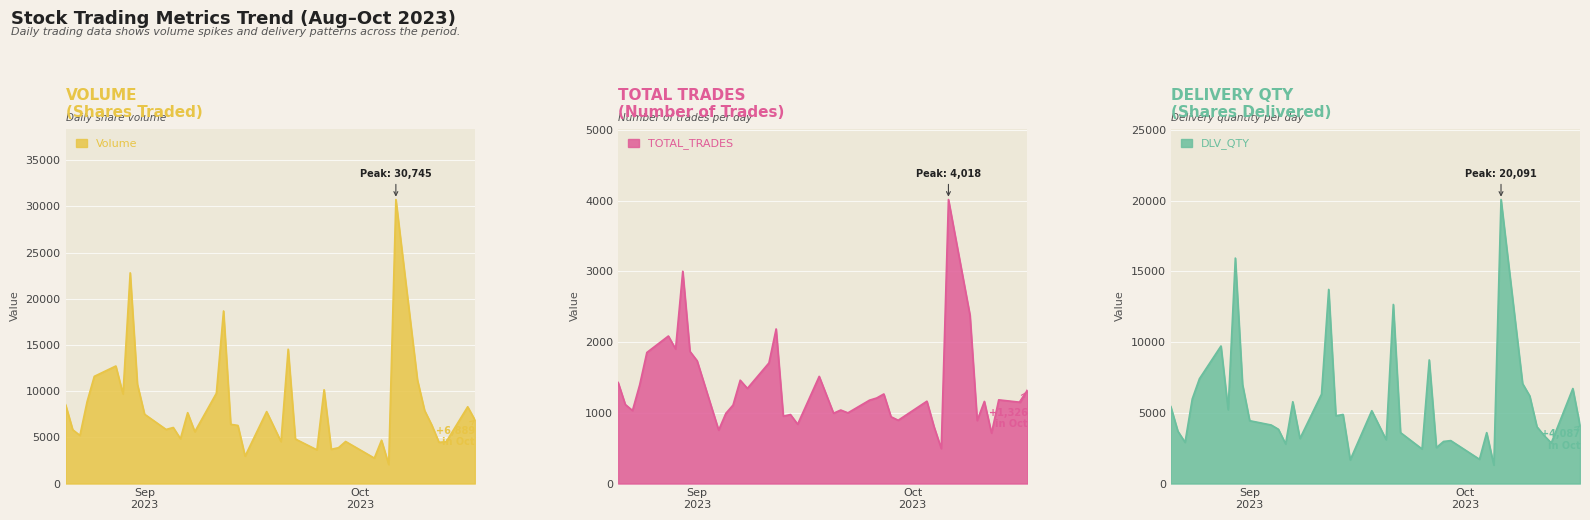

What is the label of the 29th point from the right?

2023-09-05